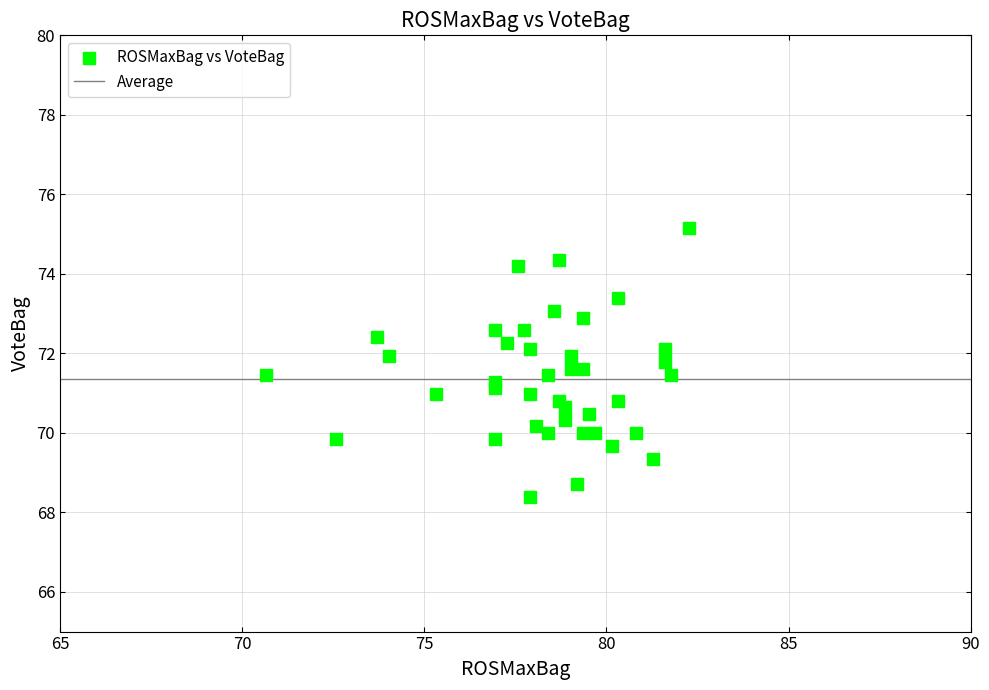

What is the range of Y values (max minus min)?

6.8